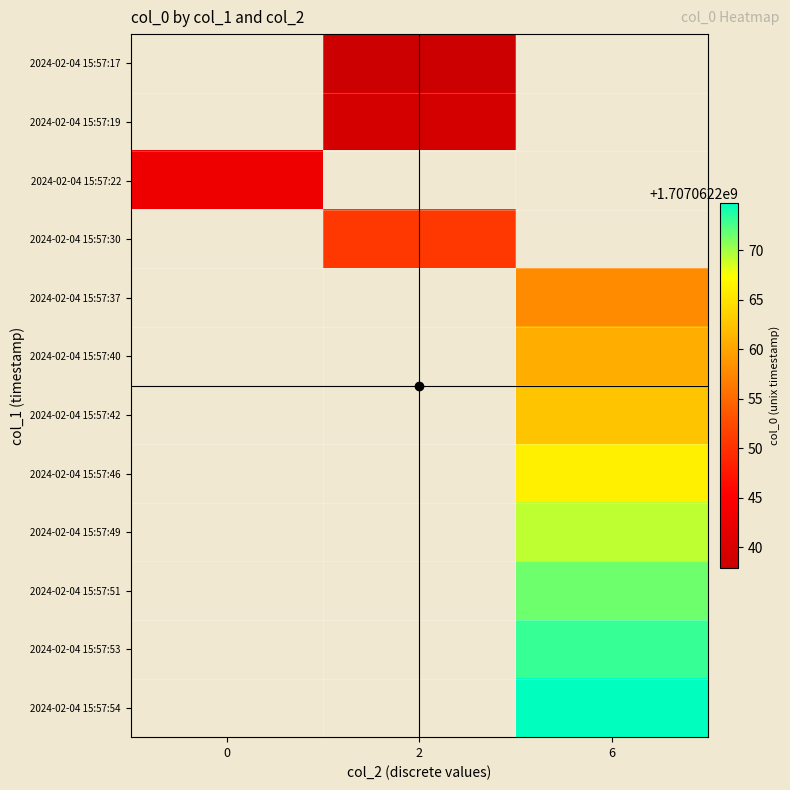

Which category has the highest value across all series?

6